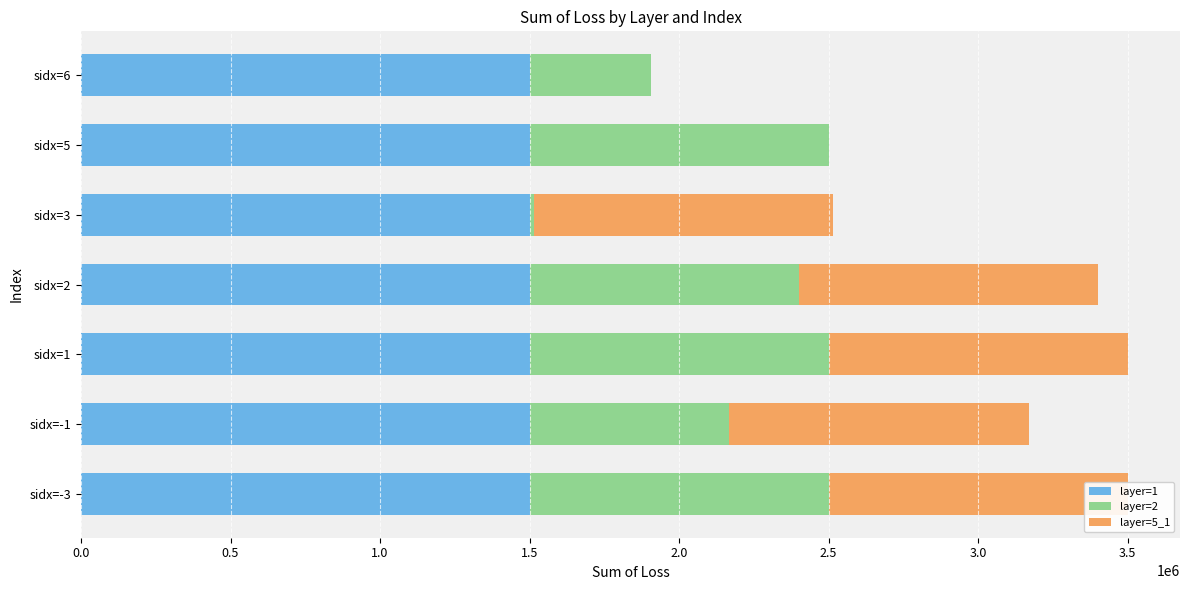

What is the total value across all series at sidx=2?

3399525.8